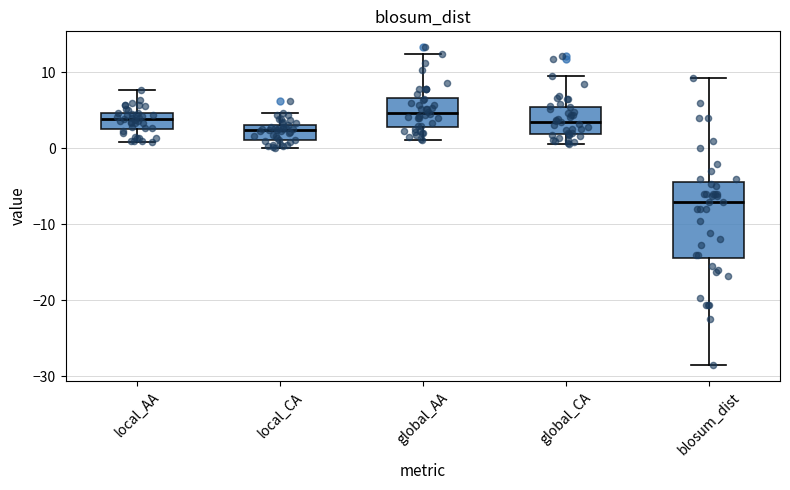

Reading left to right, read every box against the y-axis: the position of its median line, the range the box covers, and the ends of its whiskers. The values are not printed on the chart, so give them approximately, as read against the axis.

local_AA: median 4, box 3 to 5, whiskers 1 to 8
local_CA: median 2, box 1 to 3, whiskers 0 to 5
global_AA: median 5, box 3 to 7, whiskers 1 to 12
global_CA: median 4, box 2 to 5, whiskers 1 to 9
blosum_dist: median -7, box -14 to -4, whiskers -29 to 9